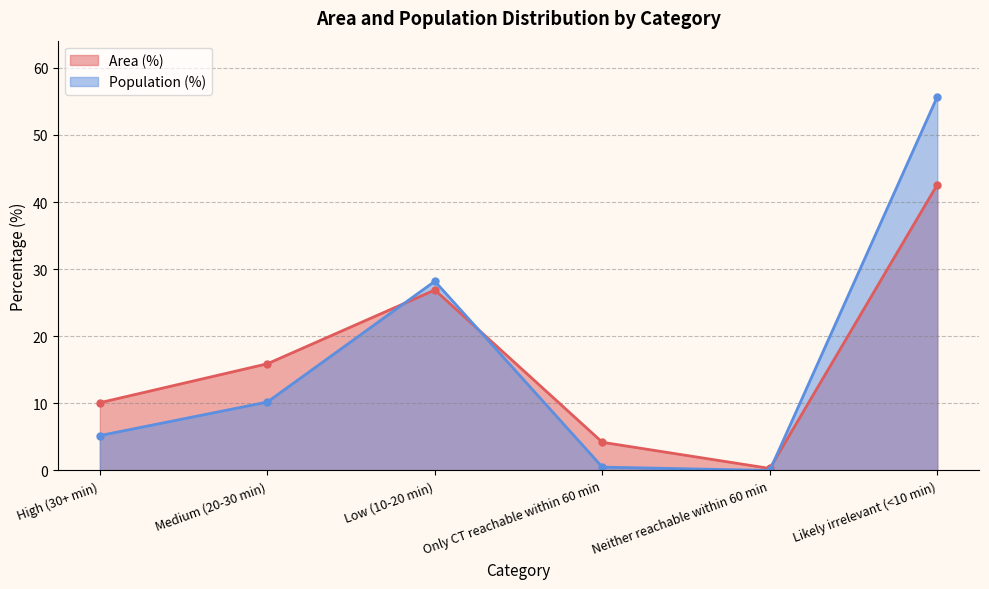

Rank the categories by Area (%) value from lowest to highest.

Neither reachable within 60 min, Only CT reachable within 60 min, High (30+ min), Medium (20-30 min), Low (10-20 min), Likely irrelevant (<10 min)